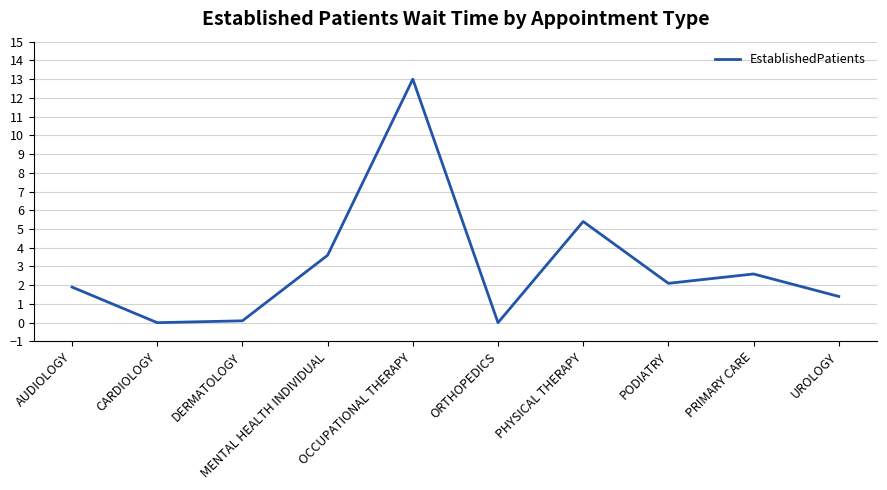

What position from the right is AUDIOLOGY?

10